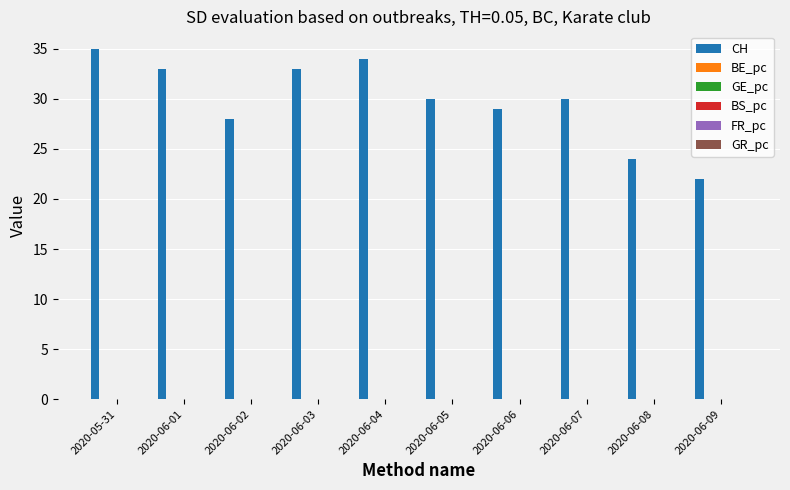

True or false: CH has a value of 19.3 at 2020-06-07.

False